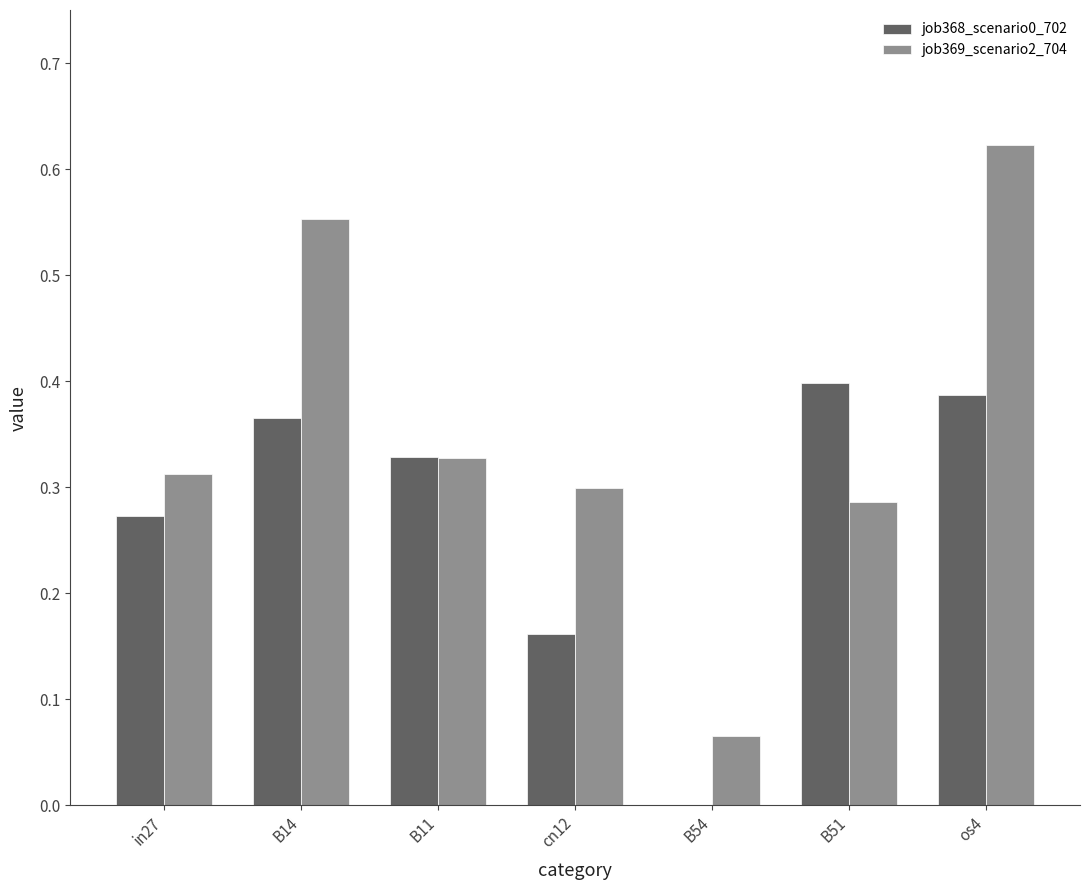

What is the sum of all job369_scenario2_704 values?

2.5